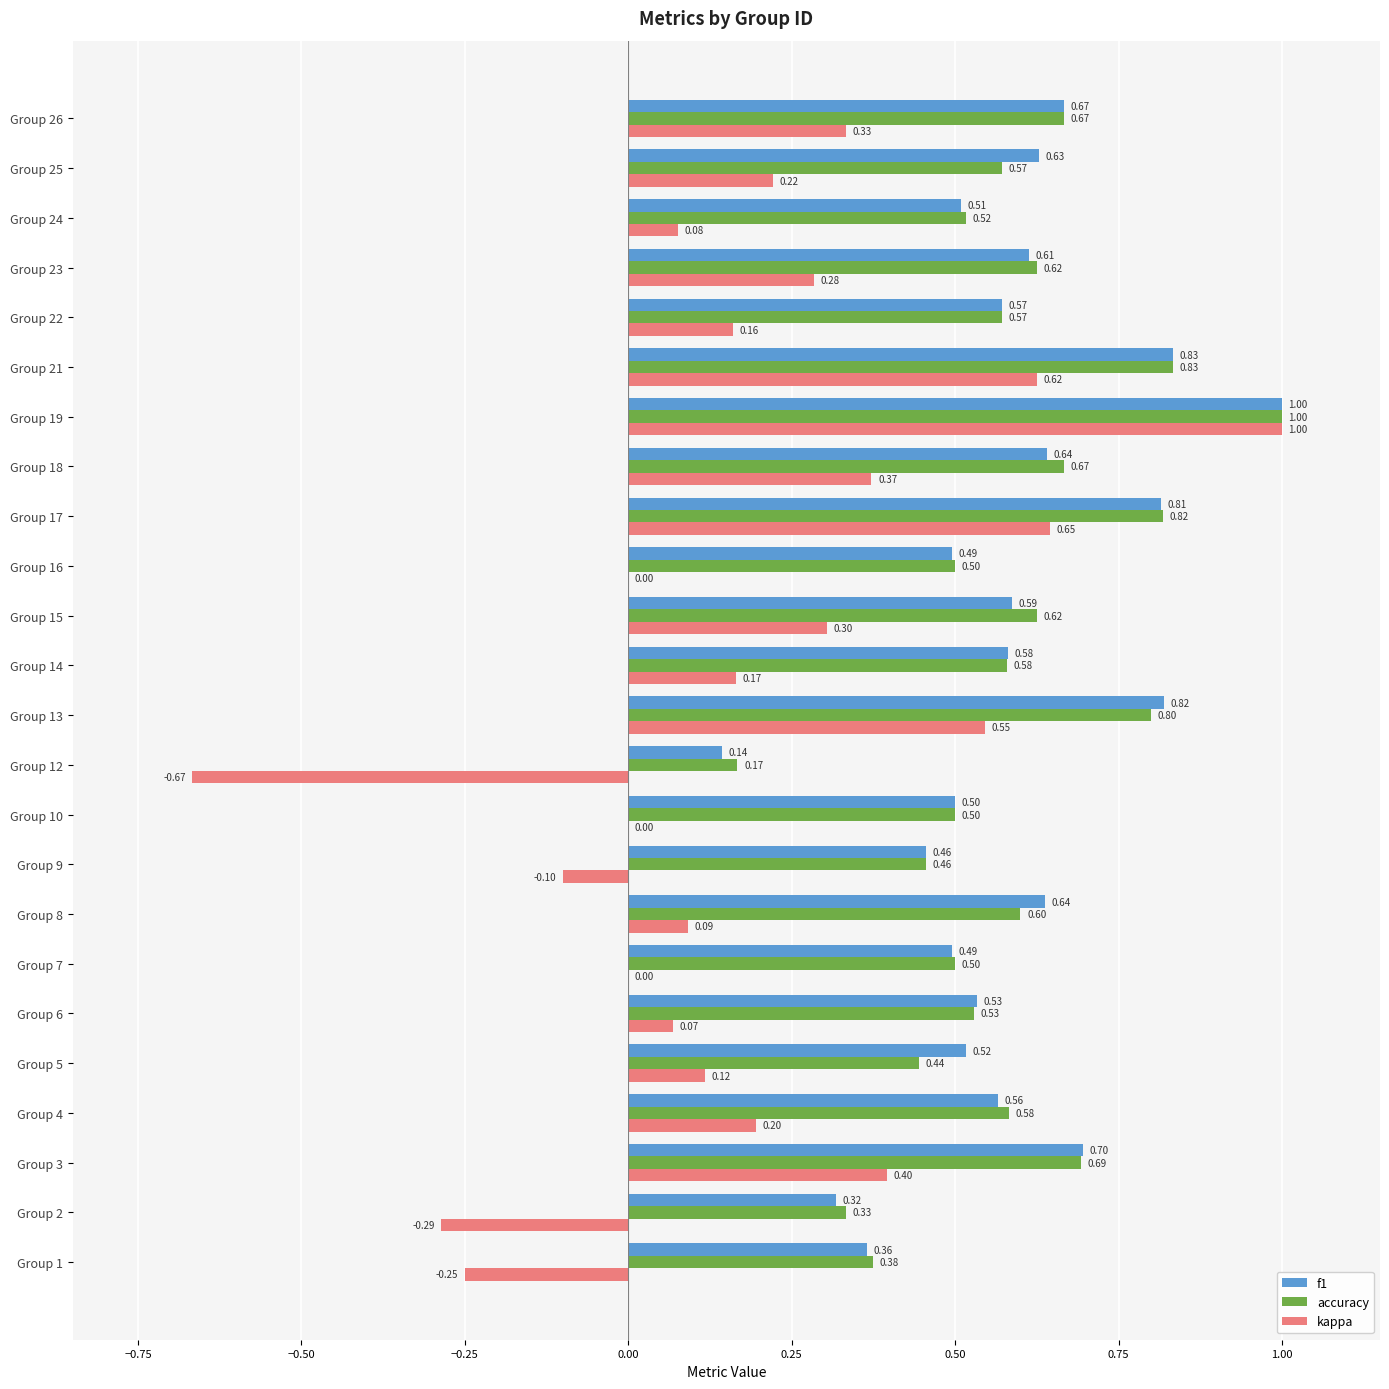

What is the sum of the f1 values at Group 23 and Group 4?

1.2